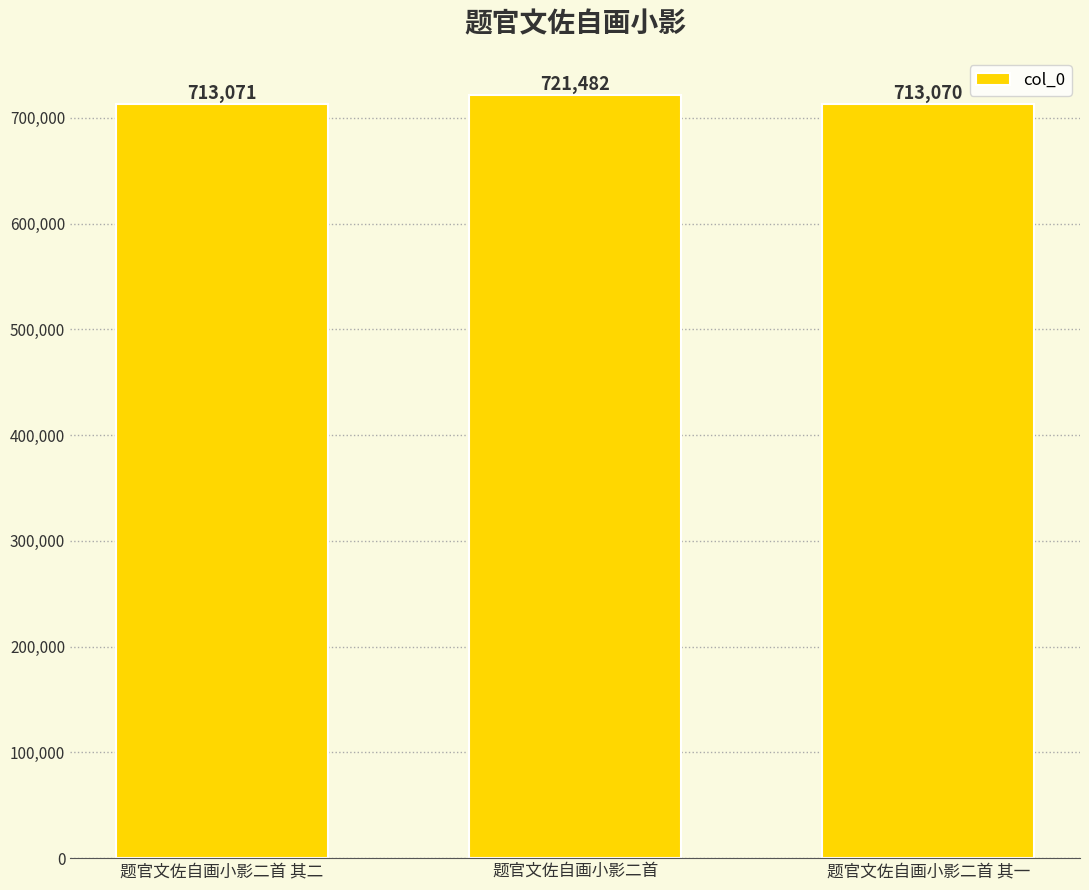

Which label corresponds to the largest value in the chart?

题官文佐自画小影二首